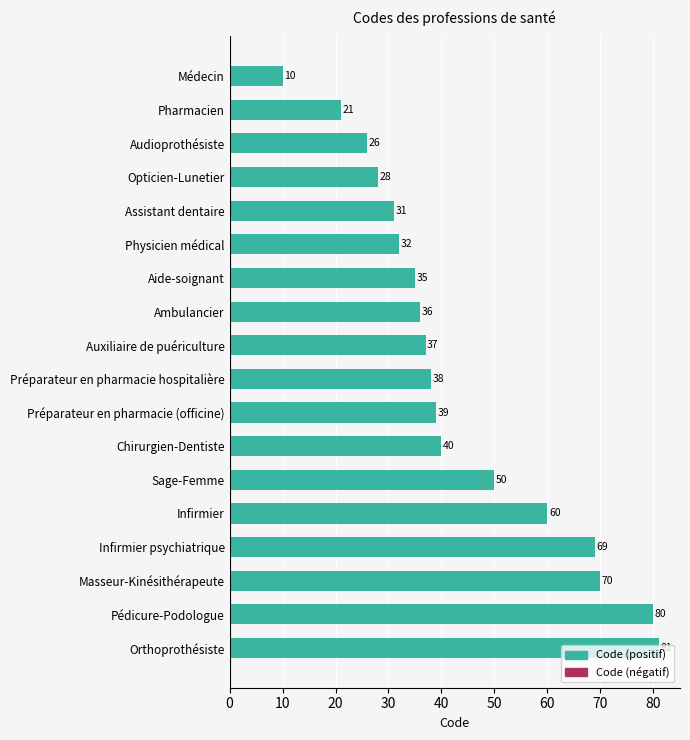

What is the difference between the second highest and minimum values?

70